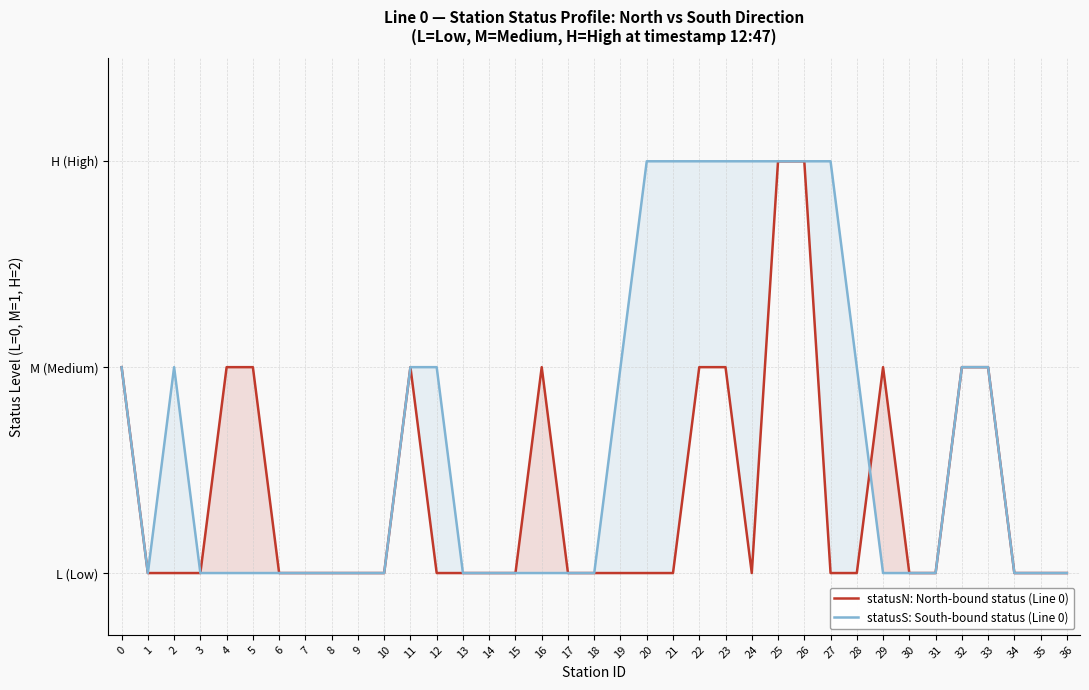

What is the spread (max minus min) of values at 27?

2